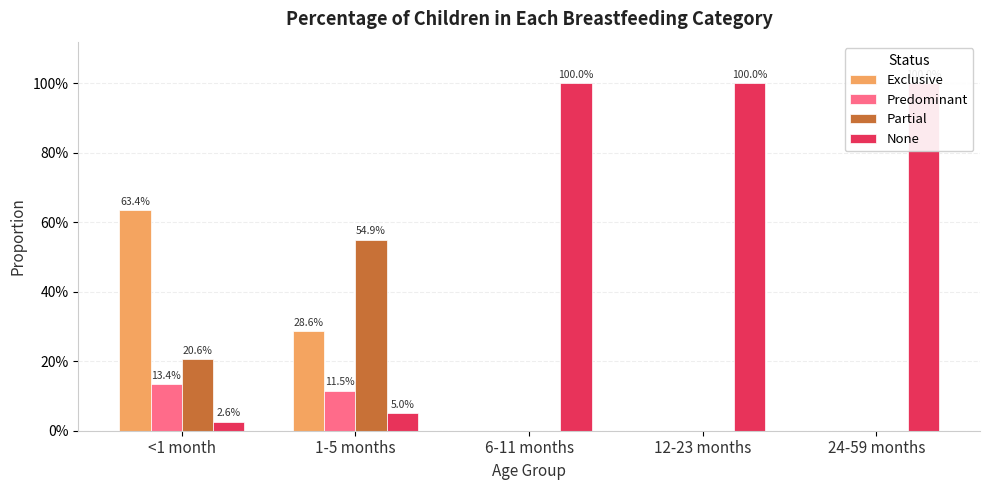

What is the sum of all Predominant values?

0.2